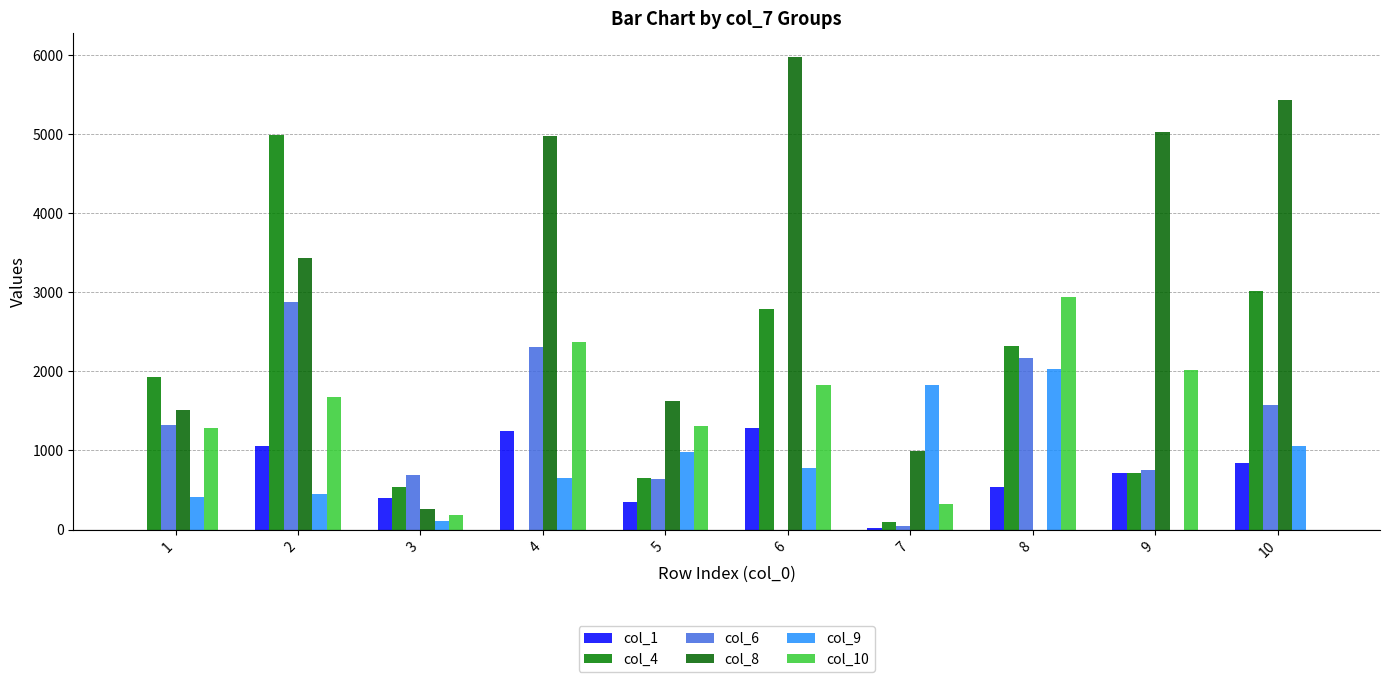

How many positive values does the col_10 series have?

9